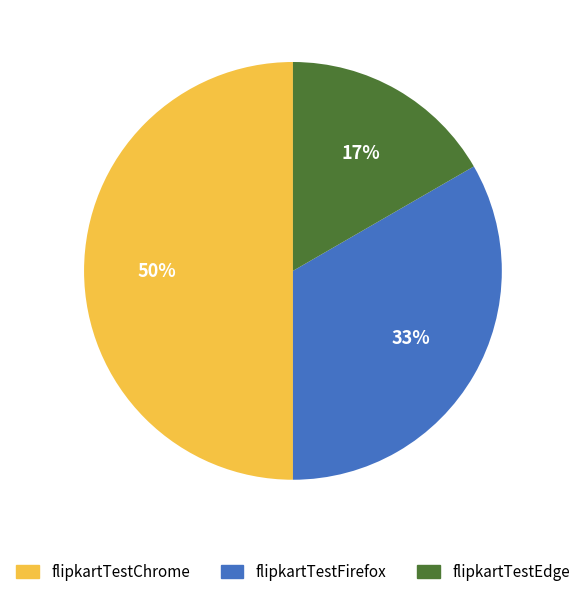

Between flipkartTestChrome and flipkartTestFirefox, which is larger?

flipkartTestChrome